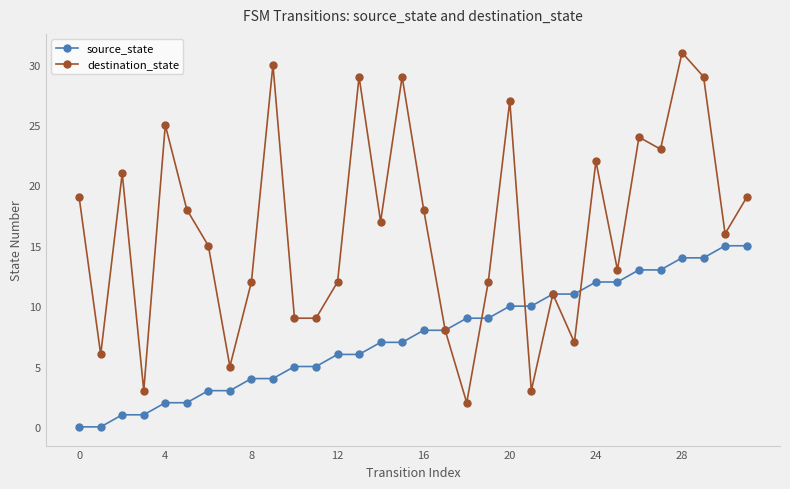

What is the greatest value displayed?

31